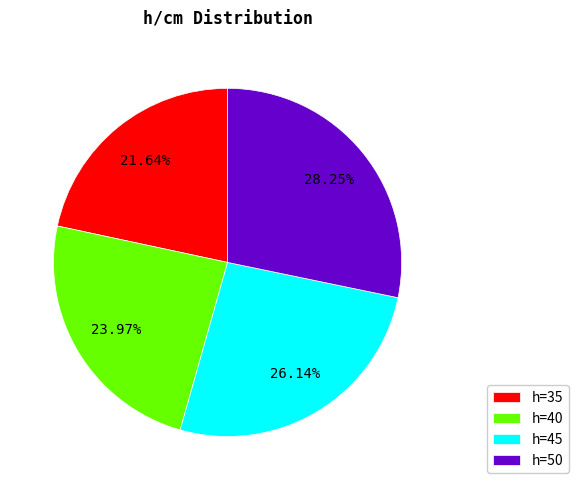

To the nearest percent, what is the difference between the largest and smallest slice percentages?

7%